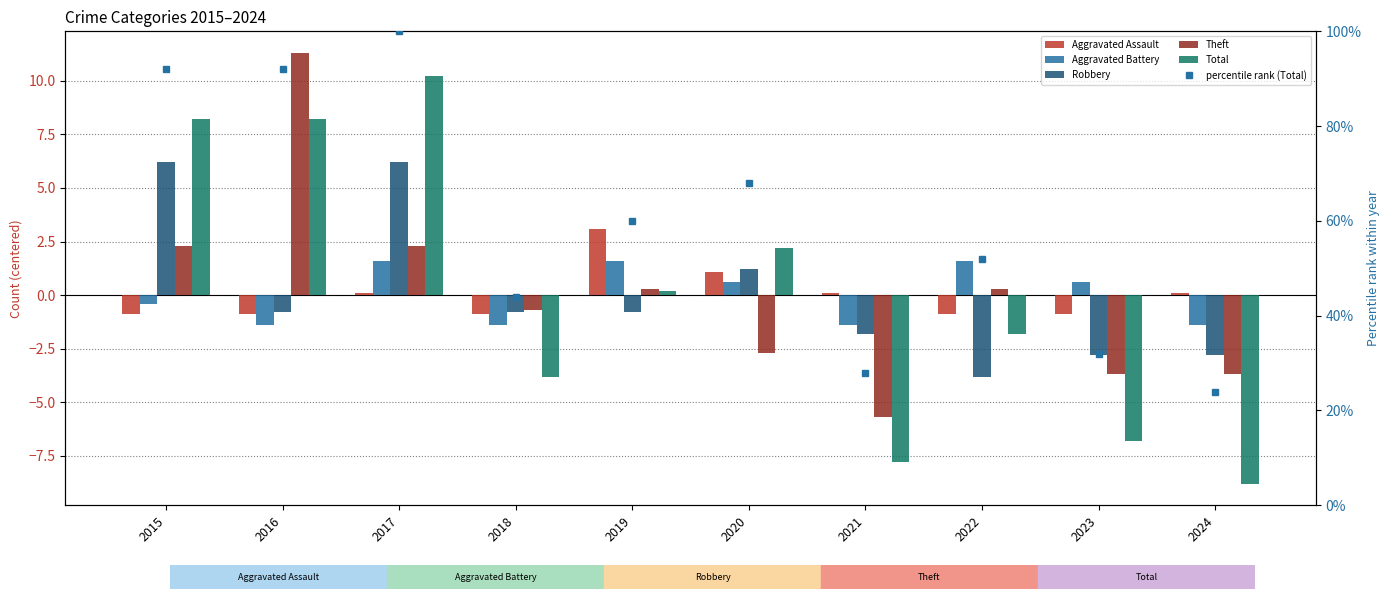

Which has a higher value, 2015 or 2022?

2015